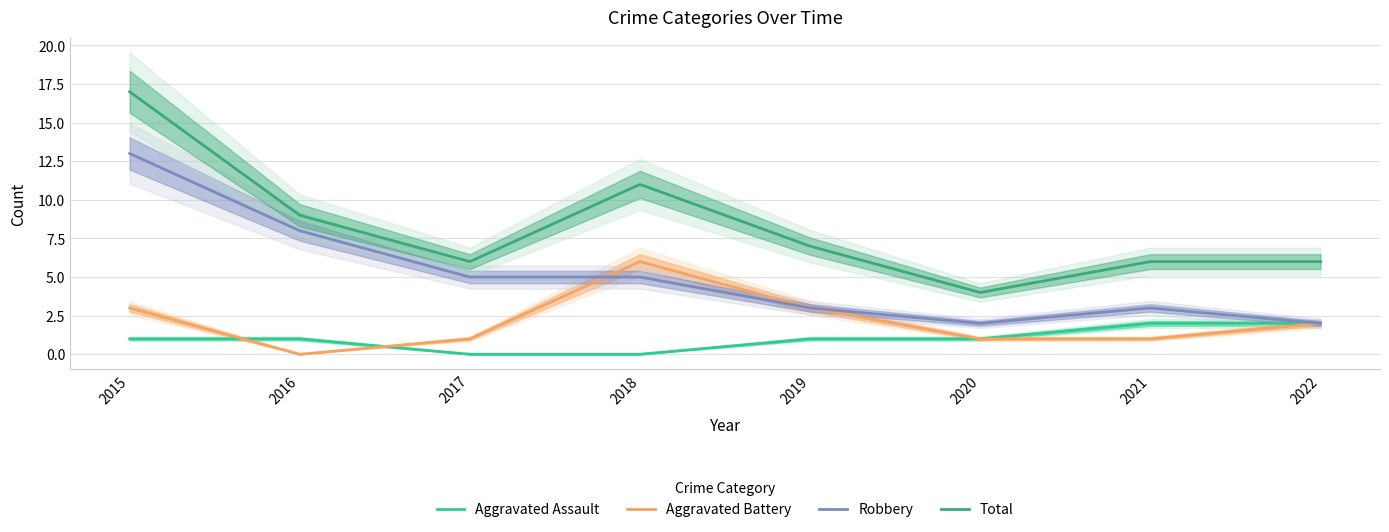

At which category is the sum across all series the highest?

2015